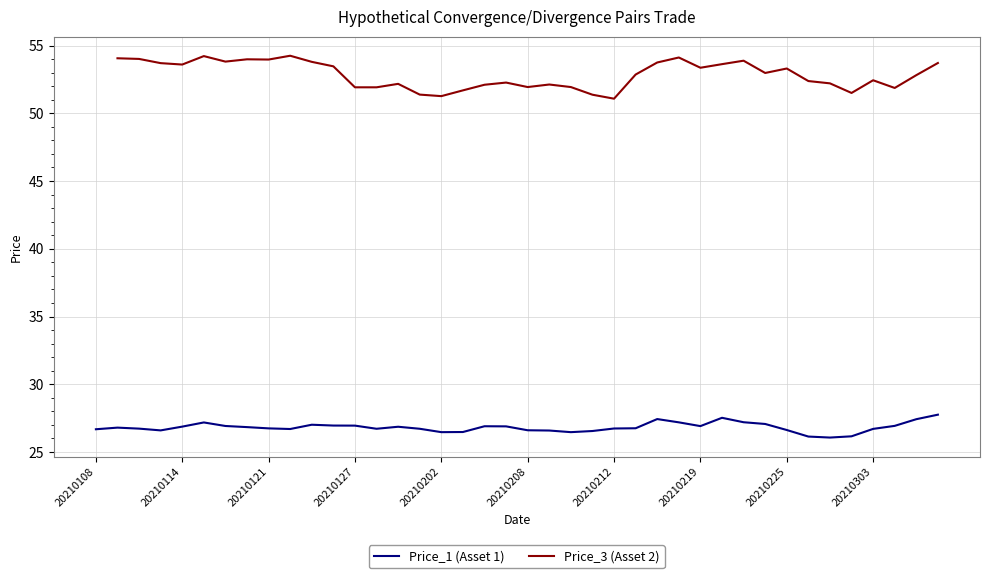

The Price_1 (Asset 1) series shows 26.7 at 20210212. True or false?

True